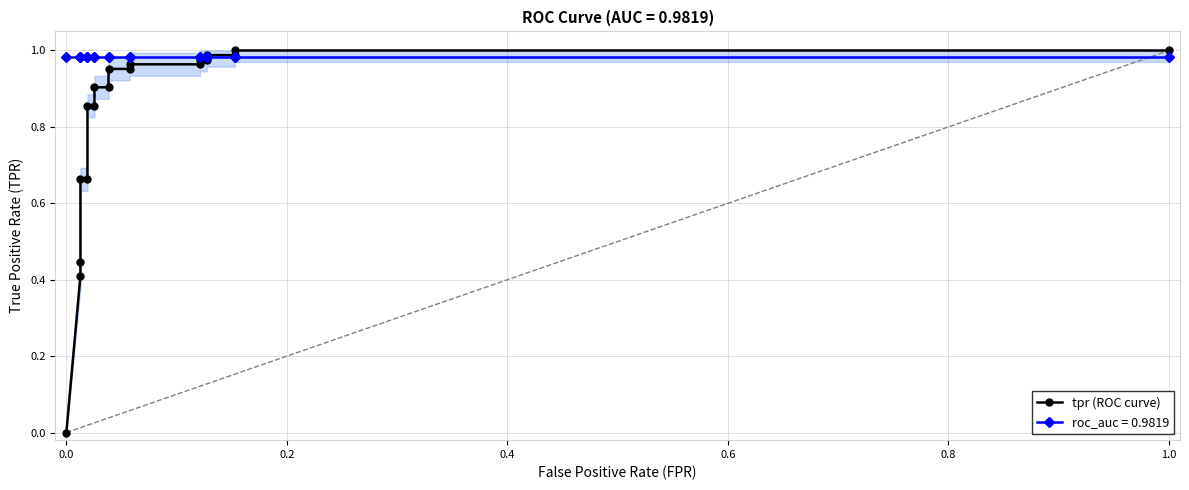

What is the greatest value displayed?

1.0